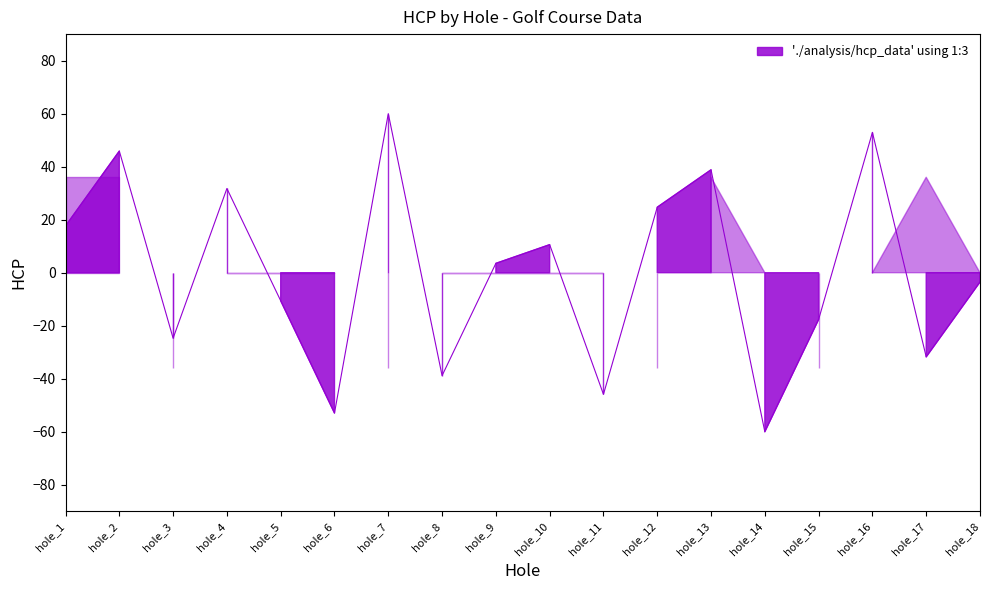

What is the approximate value at hole_3?

-24.7